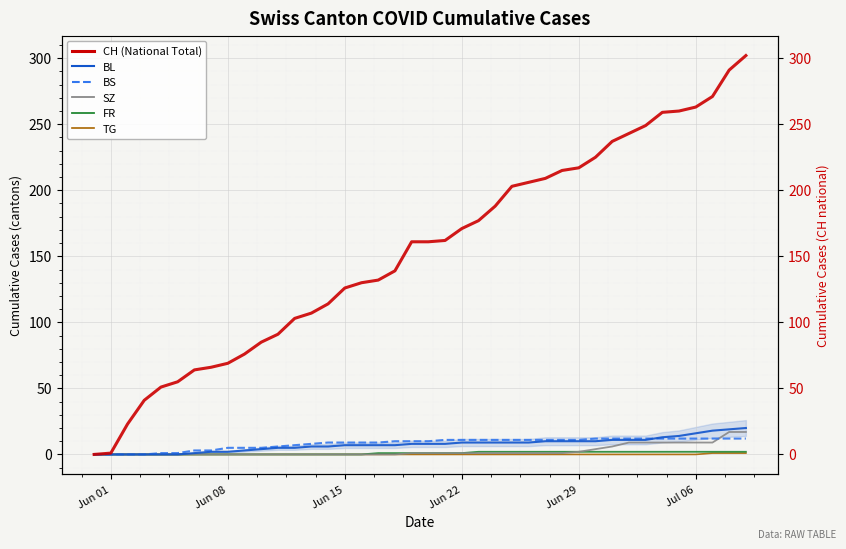

What is the greatest value displayed?

302